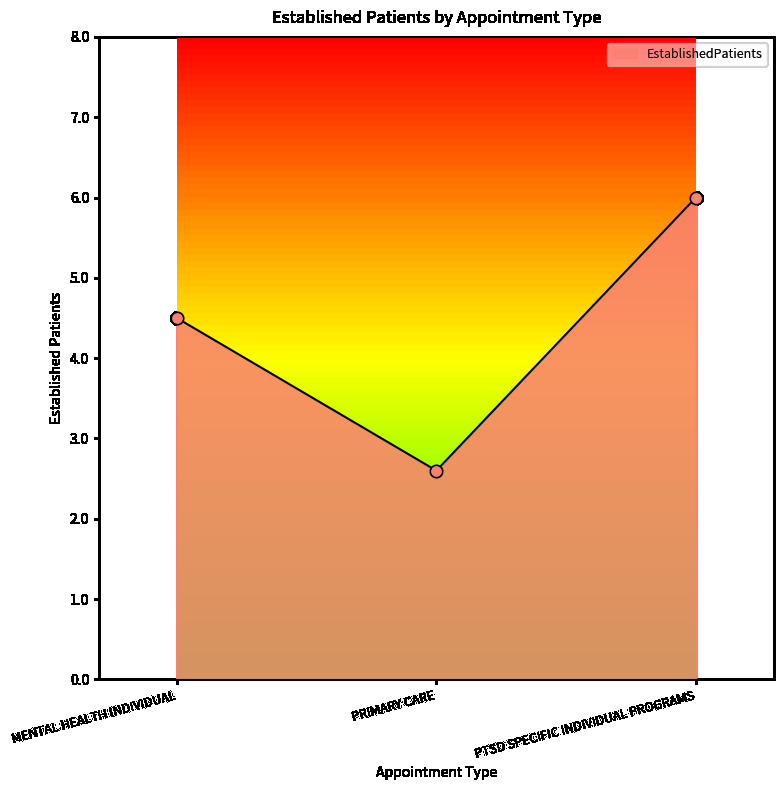

What is the ratio of the value at MENTAL HEALTH INDIVIDUAL to the value at PRIMARY CARE?

1.7